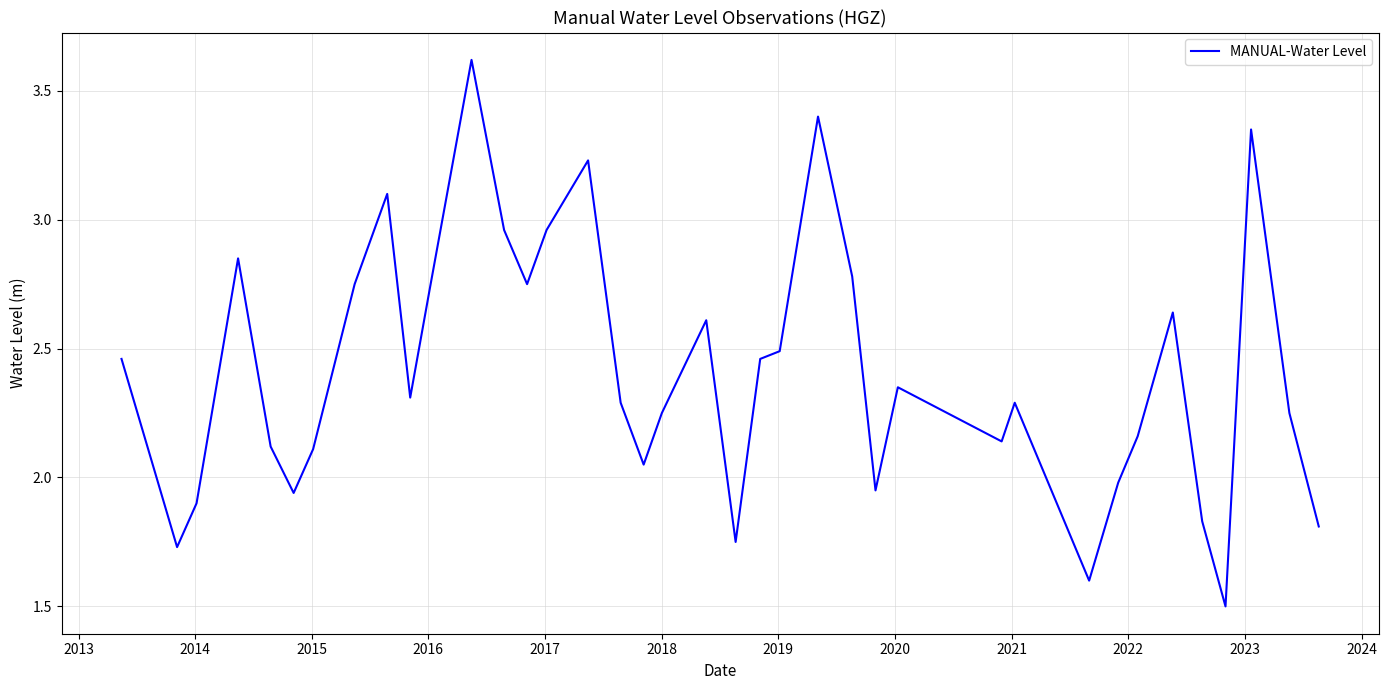

What is the sum of all values?

91.4